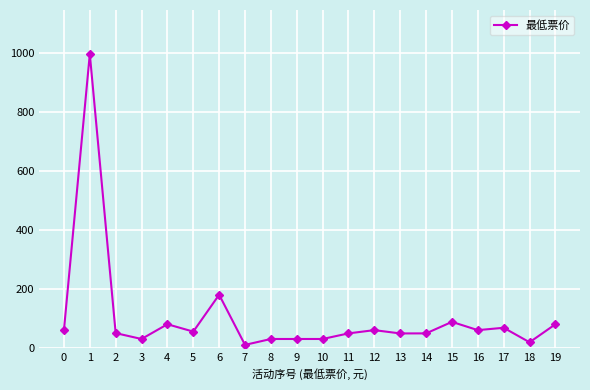

What is the change in value from 2 to 4?

+30.1